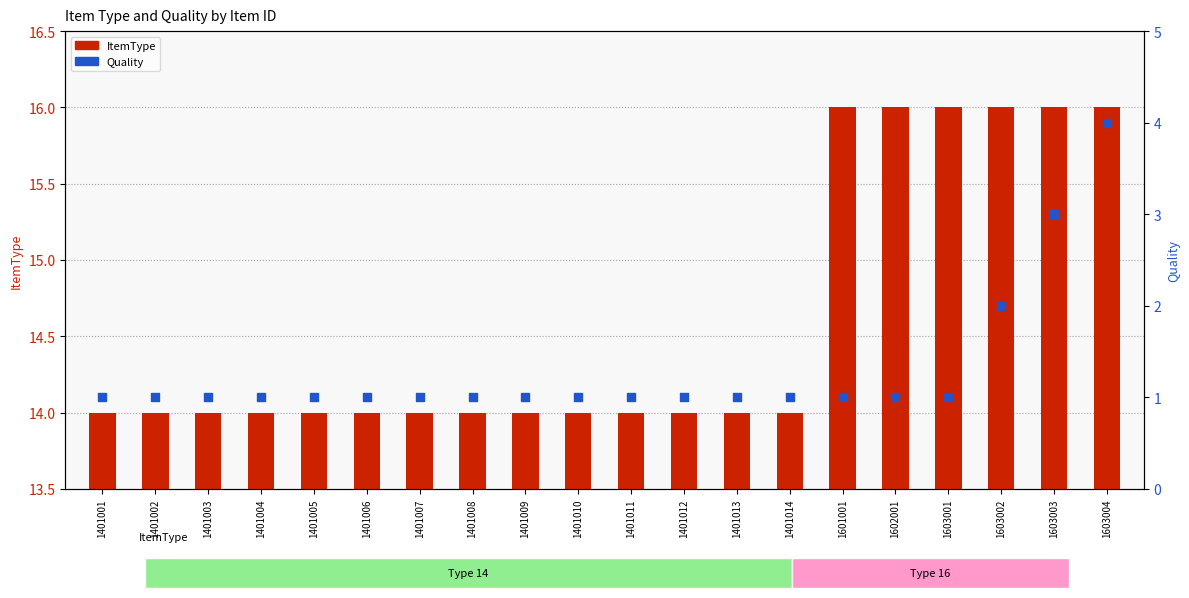

Which series has the widest spread of Y values?

Quality